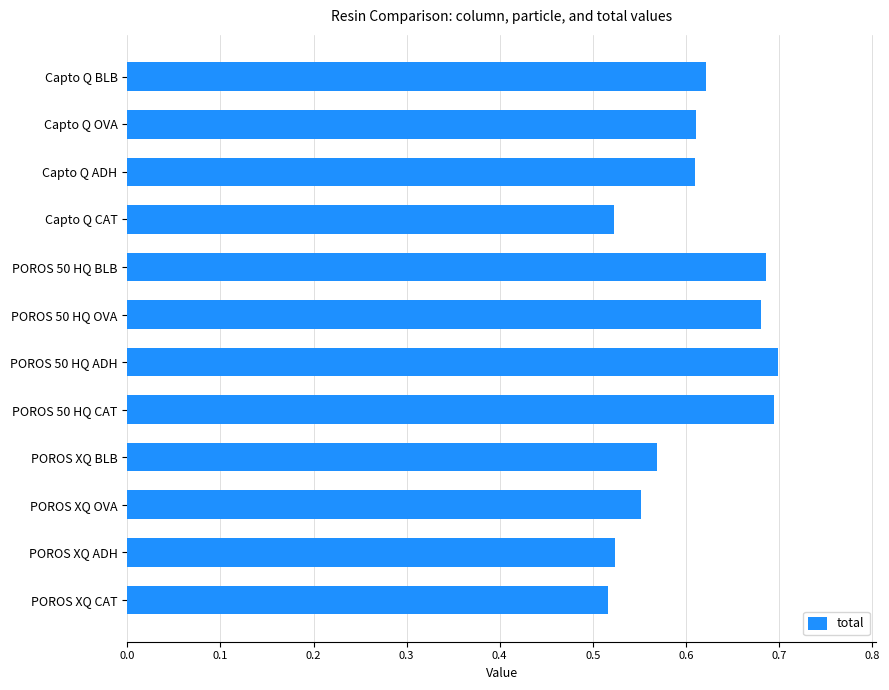

What is the sum of all values?

7.3